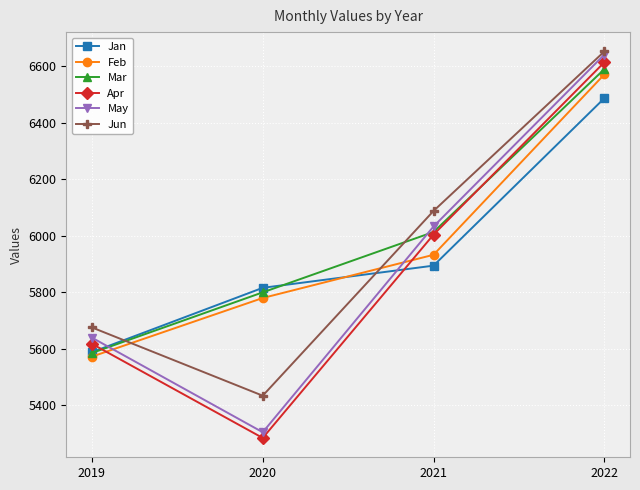

How many lines are shown in the chart?

6